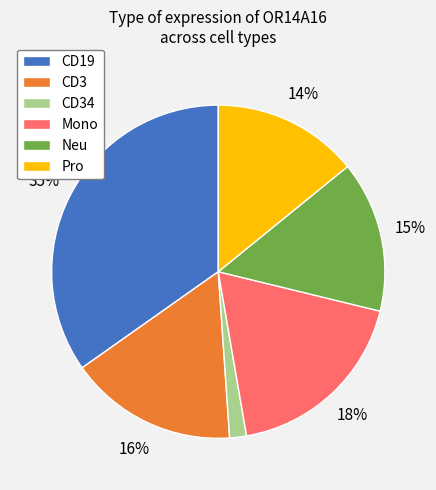

To the nearest percent, what is the difference between the Mono and Pro slice percentages?

4%